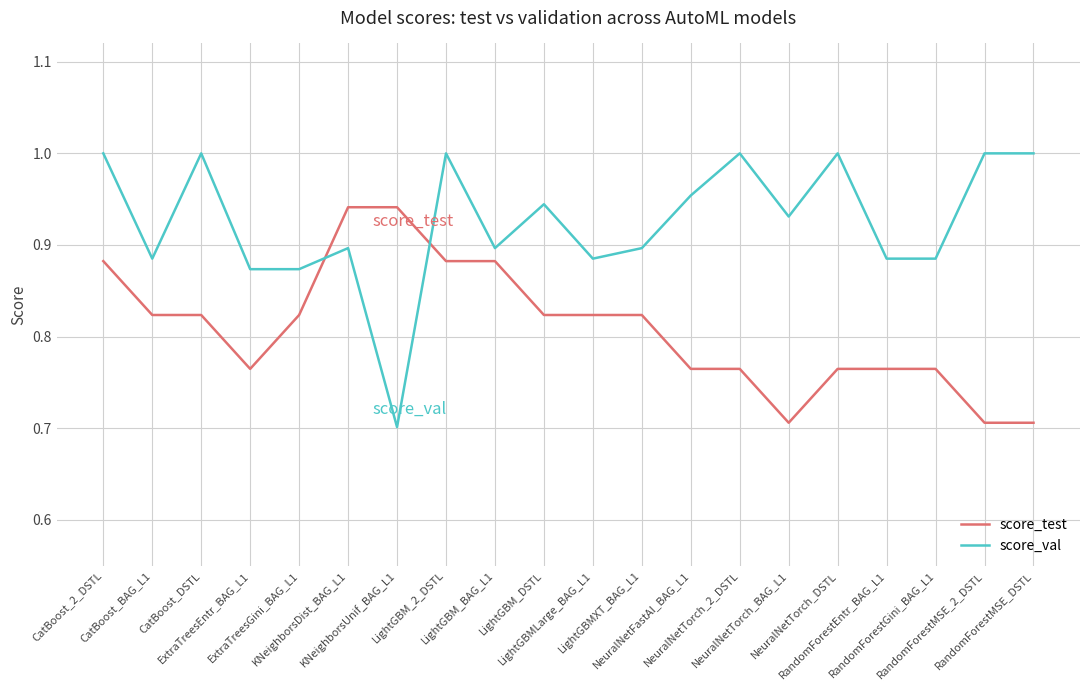

List the series in order of their peak value, highest first.

score_val, score_test